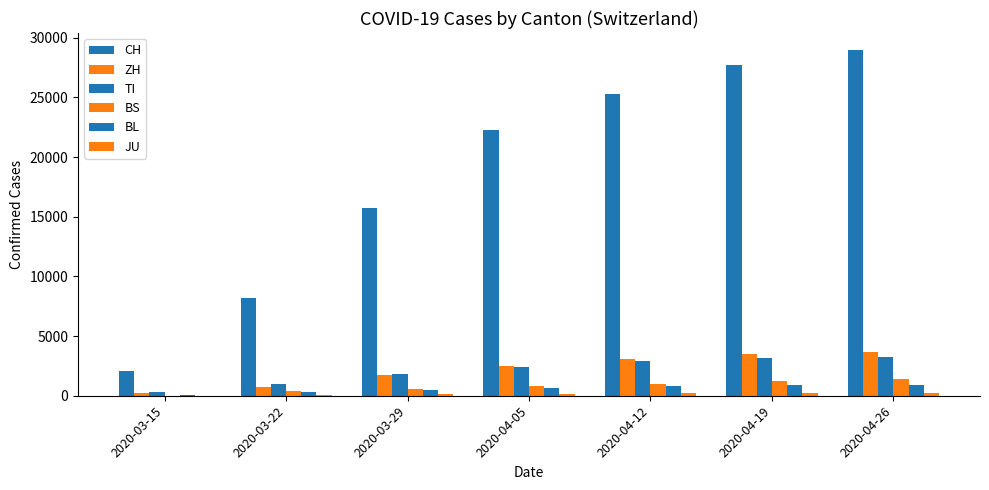

What is the sum of all BS values?

5380